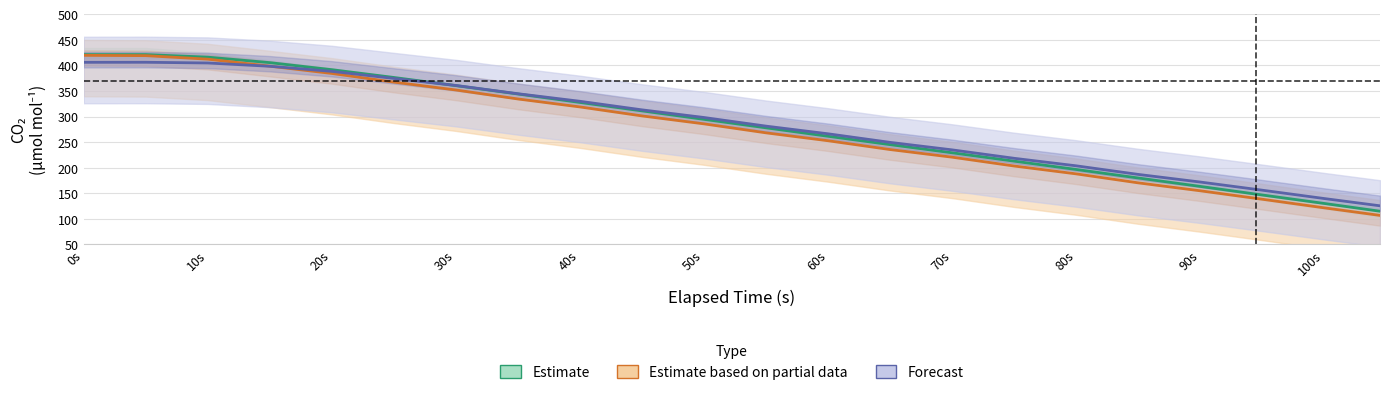

Reading left to right, transcribe all the data shown in this chart.

Estimate: 421.0	420.9	416.0	405.2	391.5	376.3	360.4	344.0	327.5	311.0	294.5	277.9	261.4	245.1	229.1	212.8	196.6	179.9	163.5	148.4	130.2	114.9
Estimate based on partial data: 419.5	418.9	412.0	398.4	384.1	367.2	351.8	334.3	318.7	301.2	285.7	268.1	252.7	235.5	220.6	203.3	188.0	170.4	154.9	140.1	121.6	106.8
Forecast: 405.9	406.0	404.6	398.2	388.2	374.3	360.7	344.5	329.7	313.0	298.1	281.2	266.2	249.5	234.8	218.4	203.7	186.9	172.0	157.7	139.8	125.5